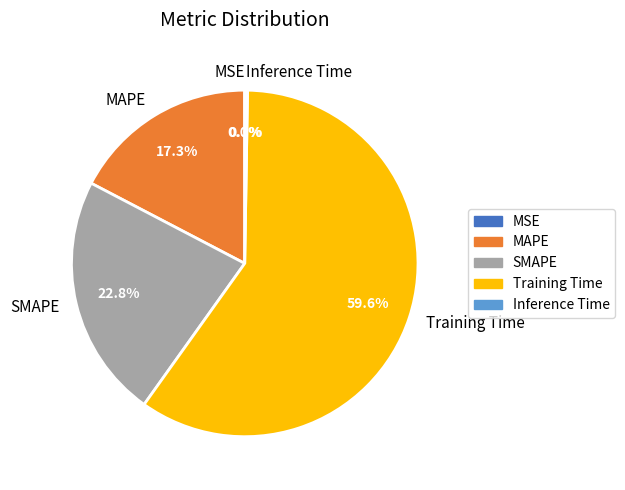

Which has a higher value, SMAPE or Training Time?

Training Time